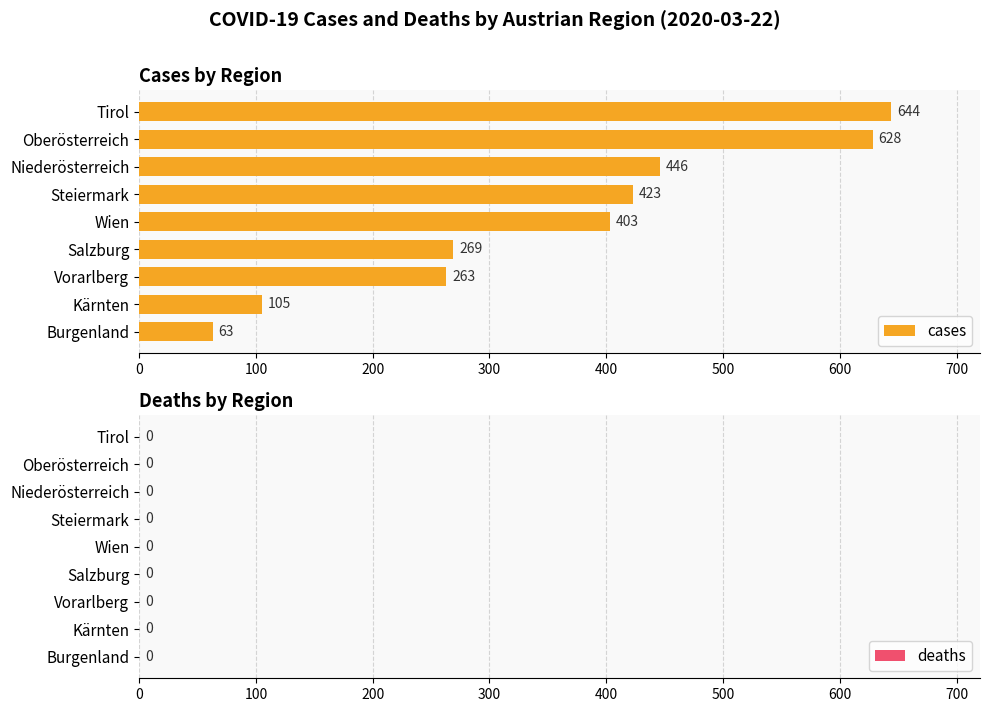

What is the approximate value at Tirol?

644